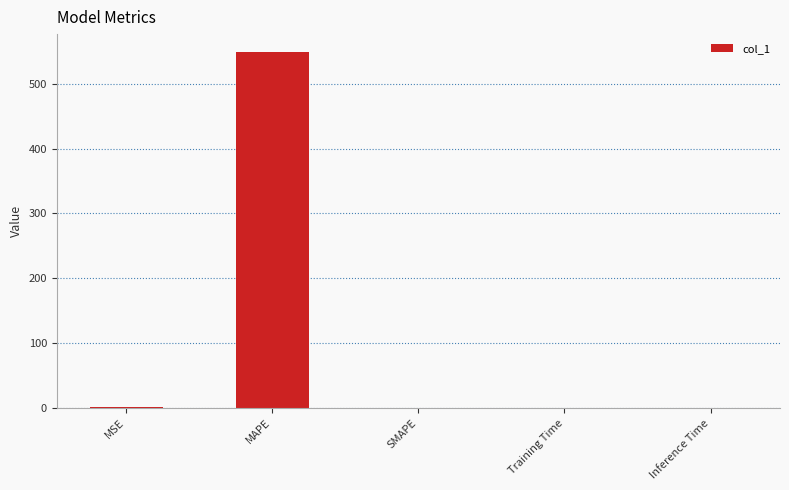

What is the change in value from MAPE to Inference Time?

-549.0